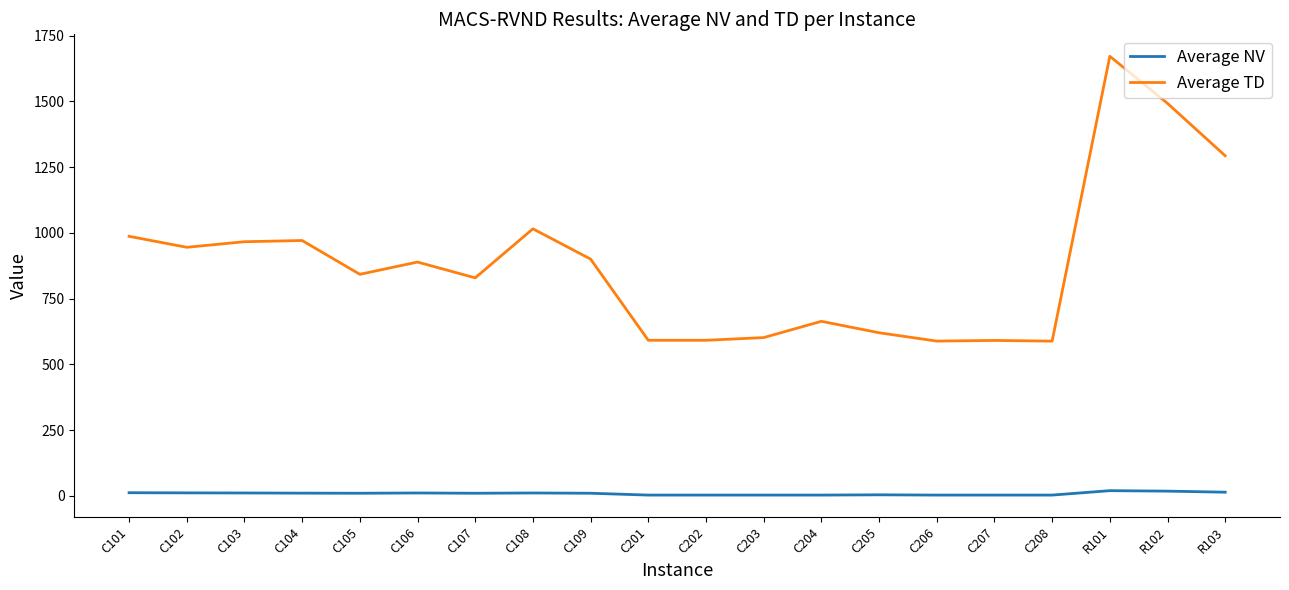

At which label does Average TD first exceed 889?

C101